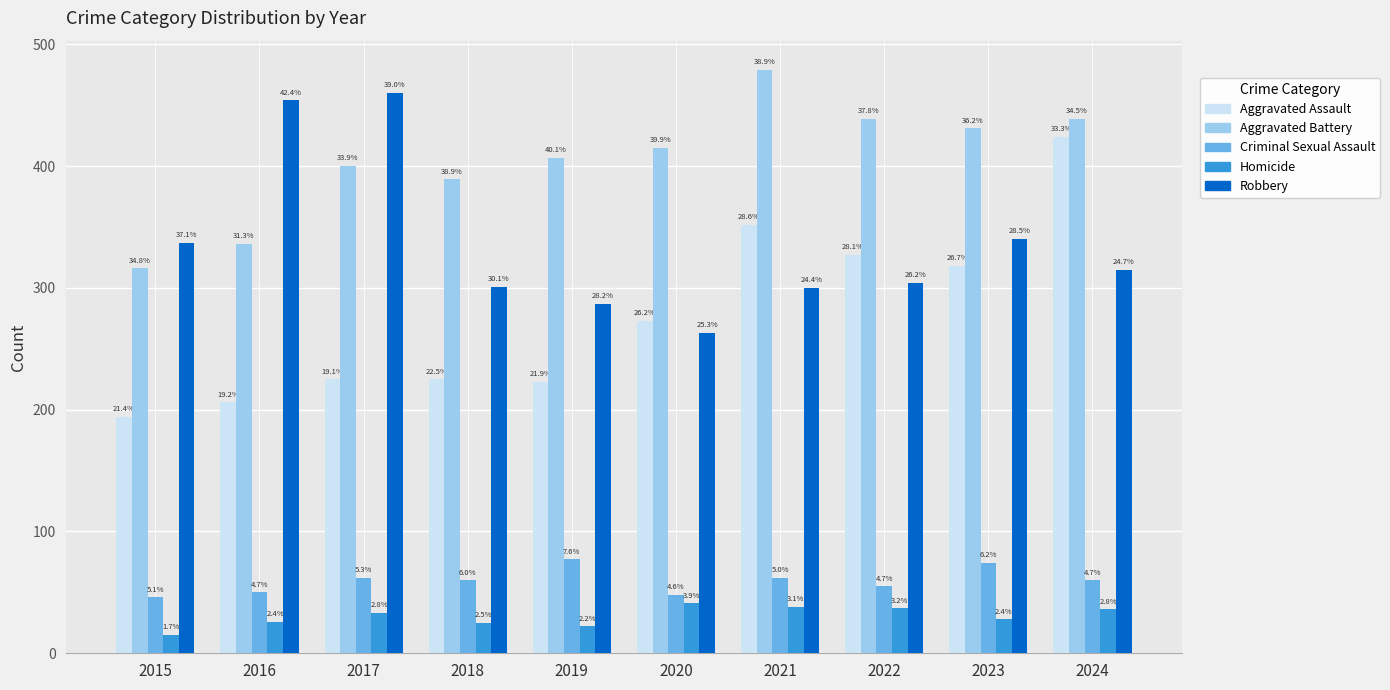

What is the value of the Homicide bar at the 10th from the left?

36